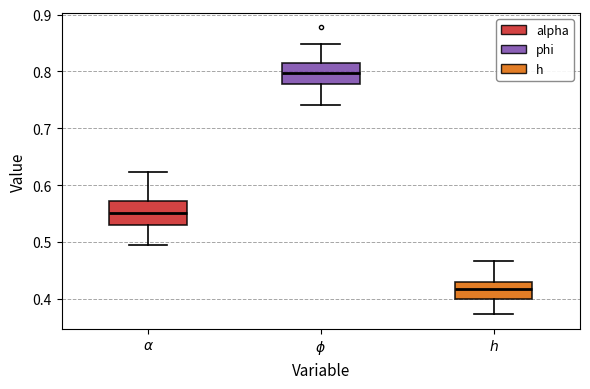

Which box's median line is the highest?

$\phi$